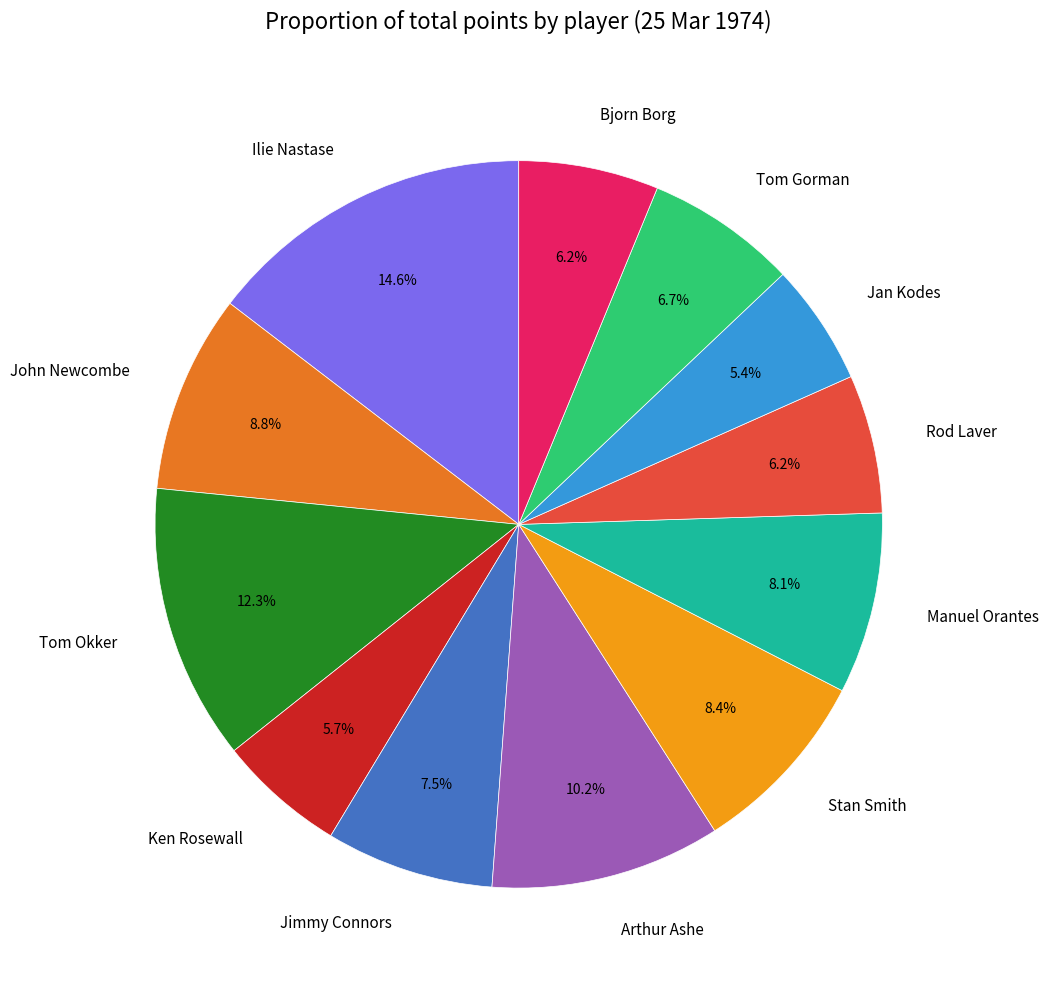

Approximately how many times larger is the value at Tom Okker compared to Jan Kodes?

2.3